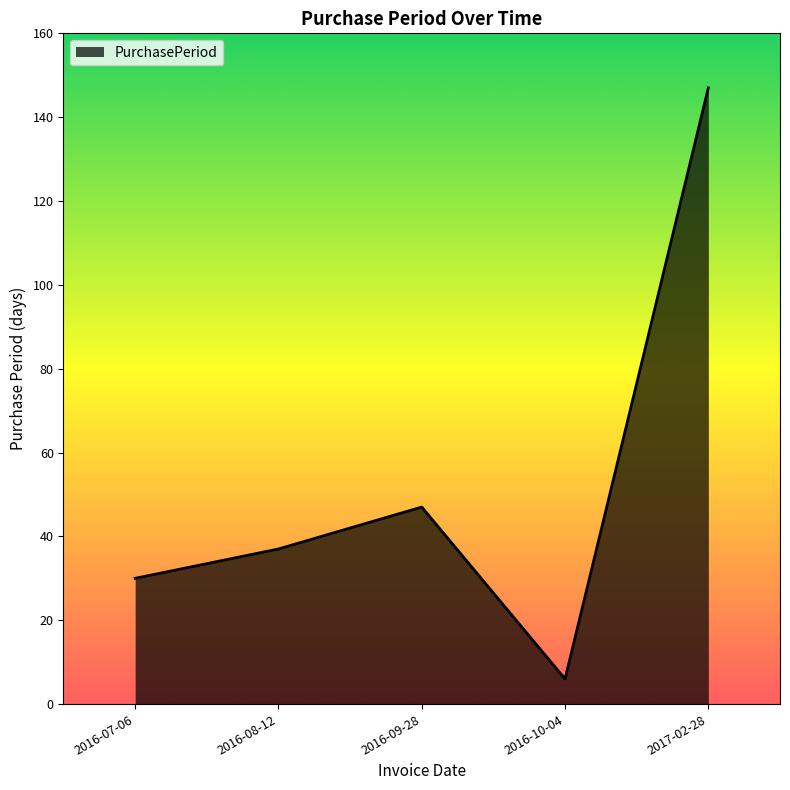

What position from the right is 2016-07-06?

5